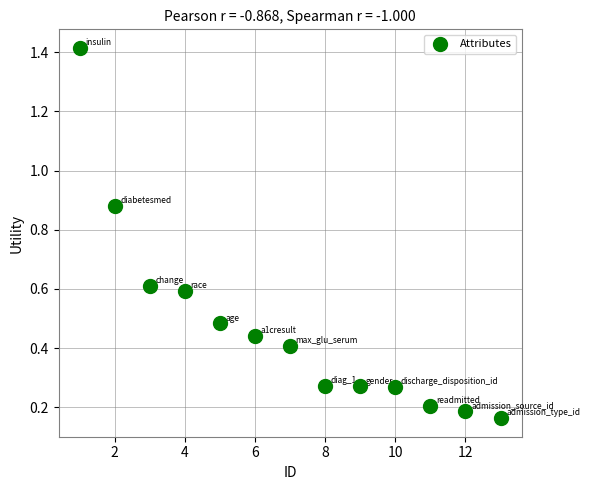

What is the range of Y values (max minus min)?

1.3